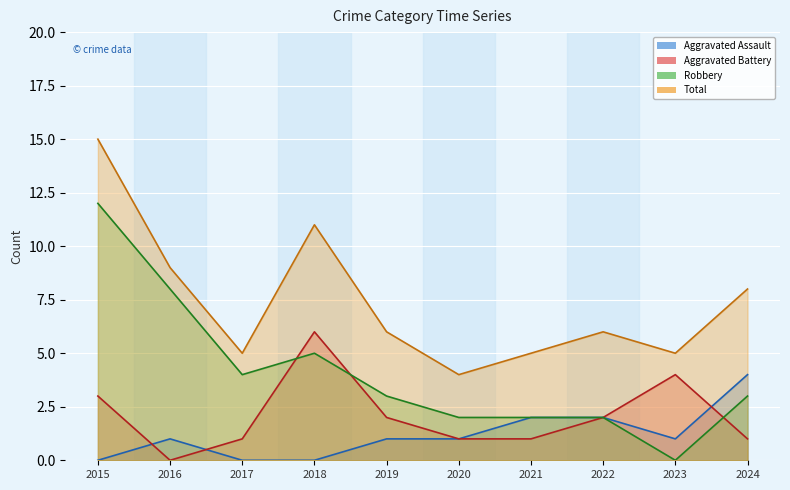

What is the difference between the Total values at 2024 and 2020?

4